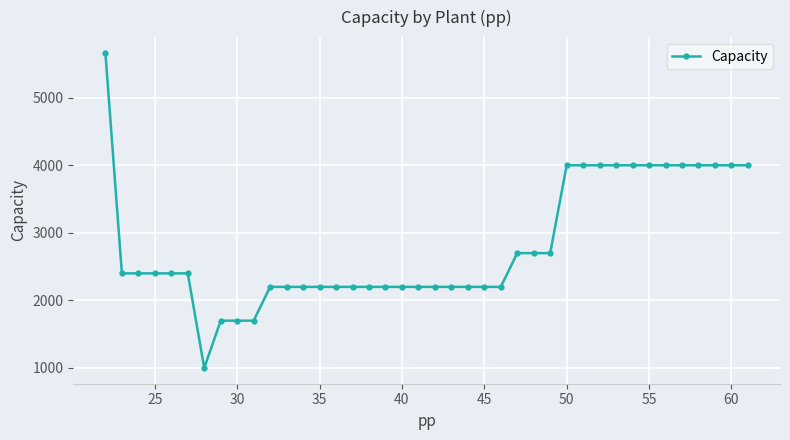

What is the difference between the maximum and second lowest values?

3963.9